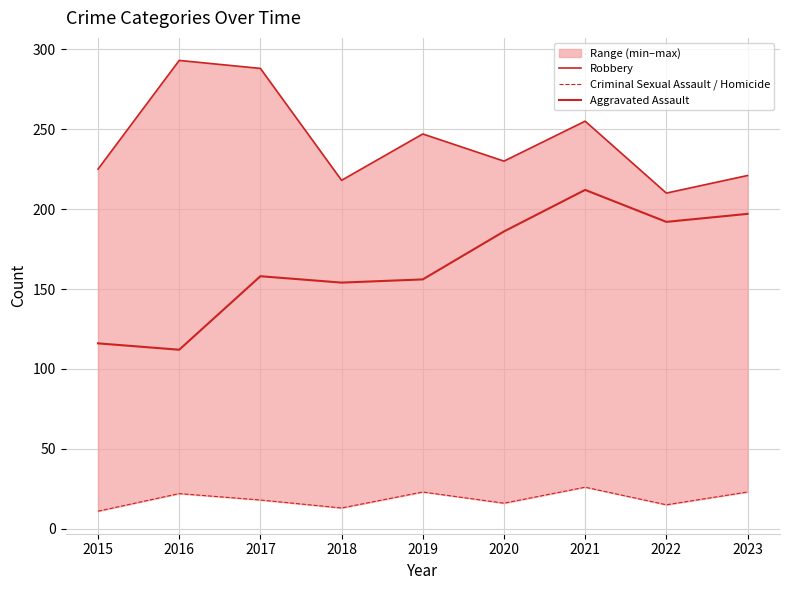

Where is the first local maximum for Criminal Sexual Assault / Homicide?

2016